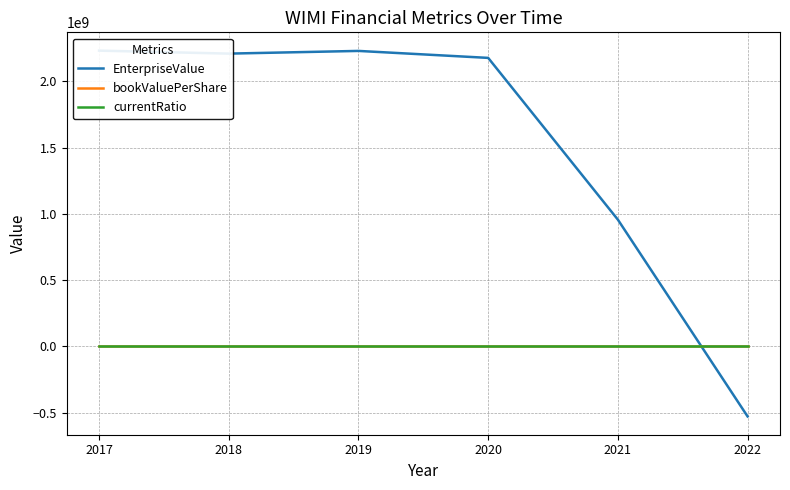

List the labels in order of bookValuePerShare value, largest first.

2020, 2021, 2019, 2018, 2017, 2022